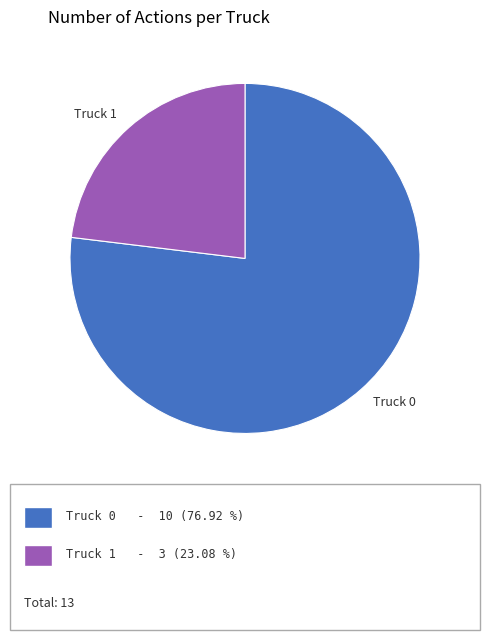

Is there any slice that represents more than half of the pie?

Yes